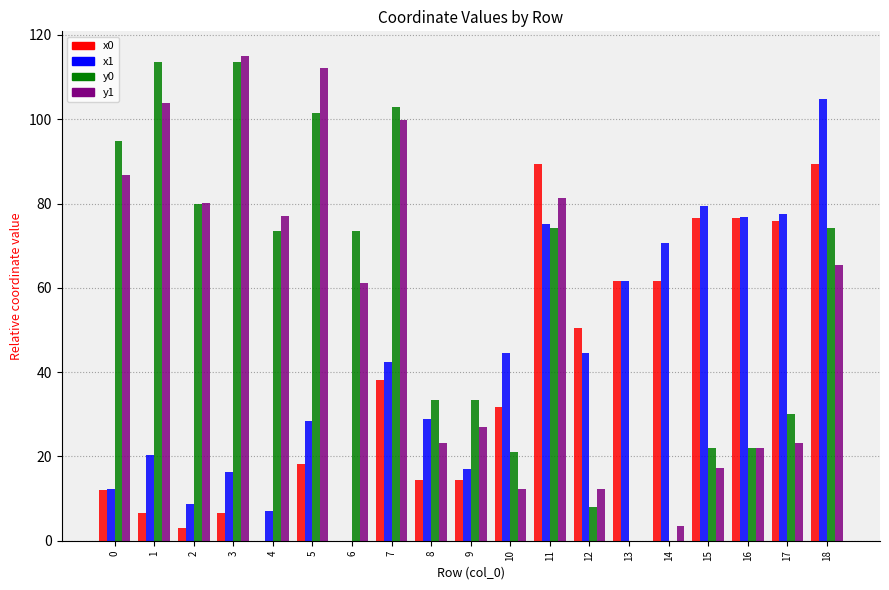

What is the difference between the x0 values at 11 and 7?

51.3